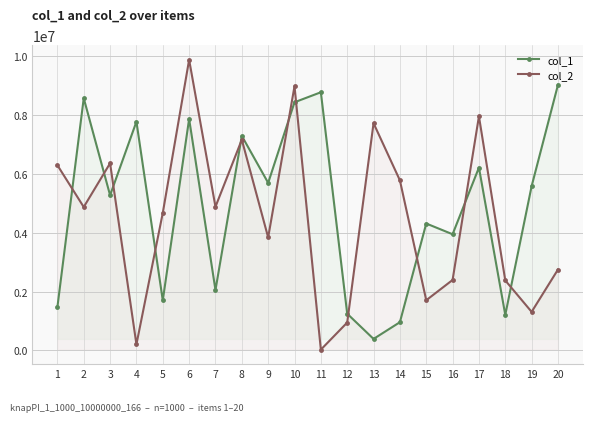

Count the number of data series in this chart.

2